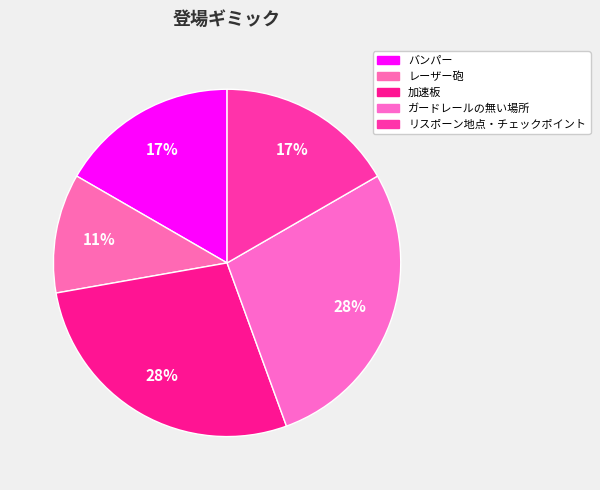

Which slice is the smallest?

レーザー砲